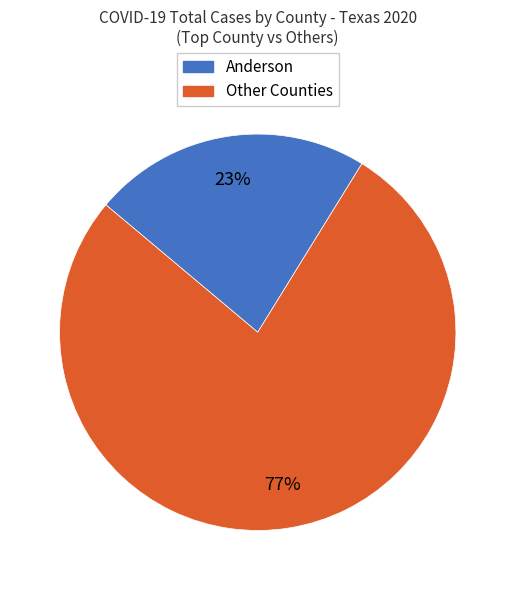

How many slices are in this pie chart?

2